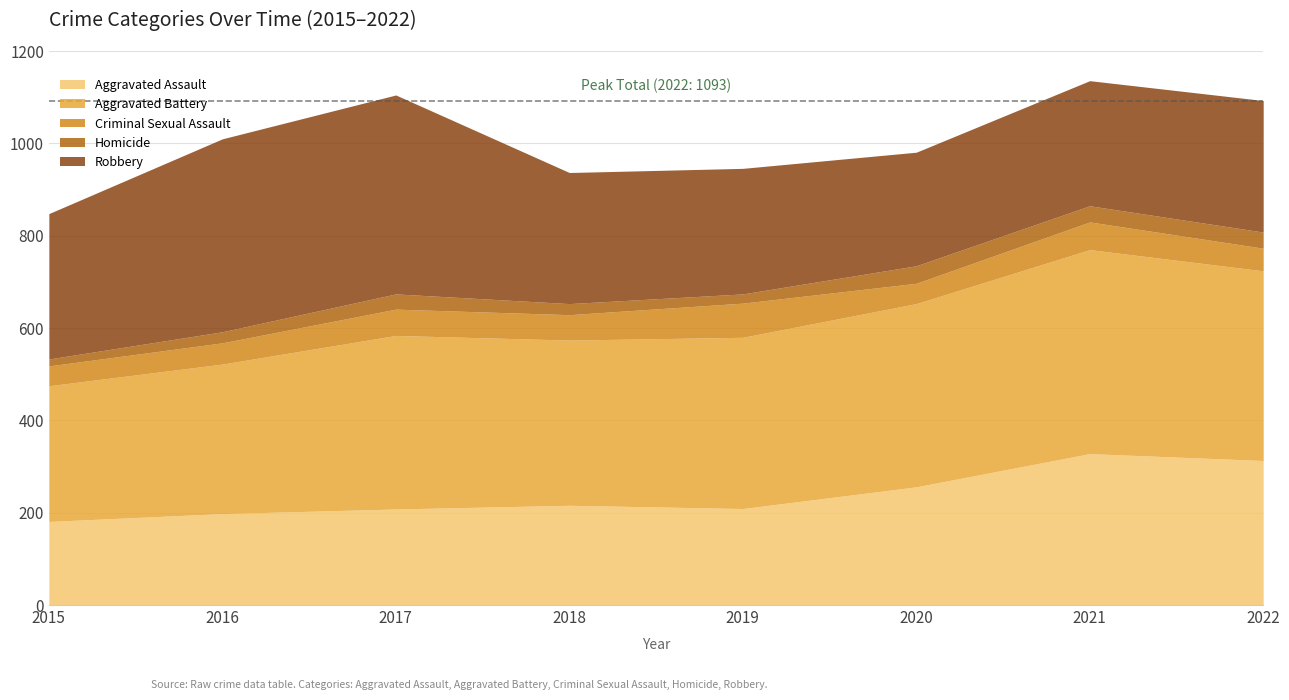

True or false: Criminal Sexual Assault has a value of 29 at 2019.

False